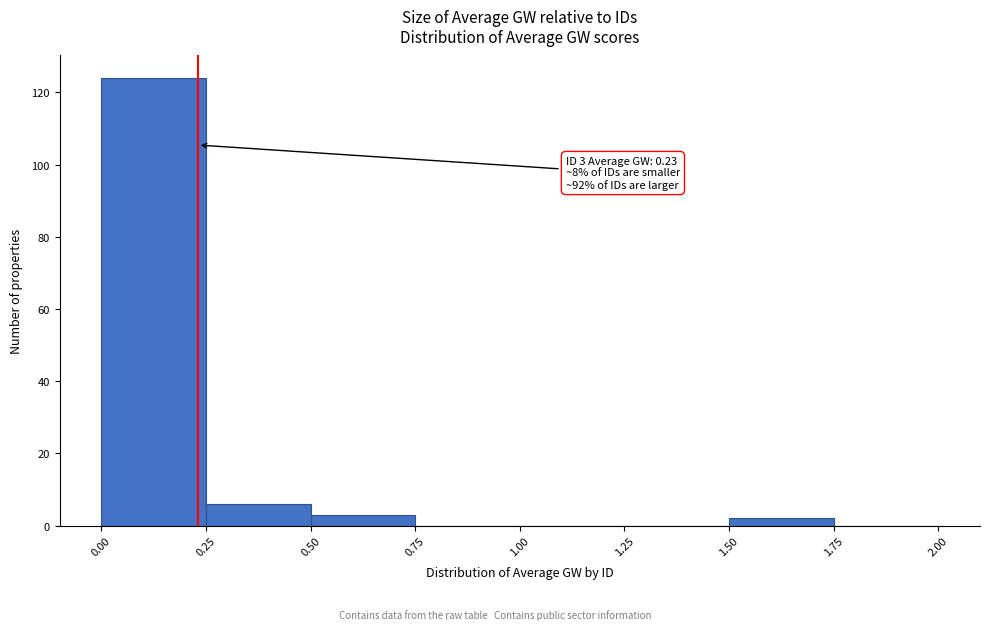

Which range on the x-axis has the tallest bar?

0.00 to 0.25